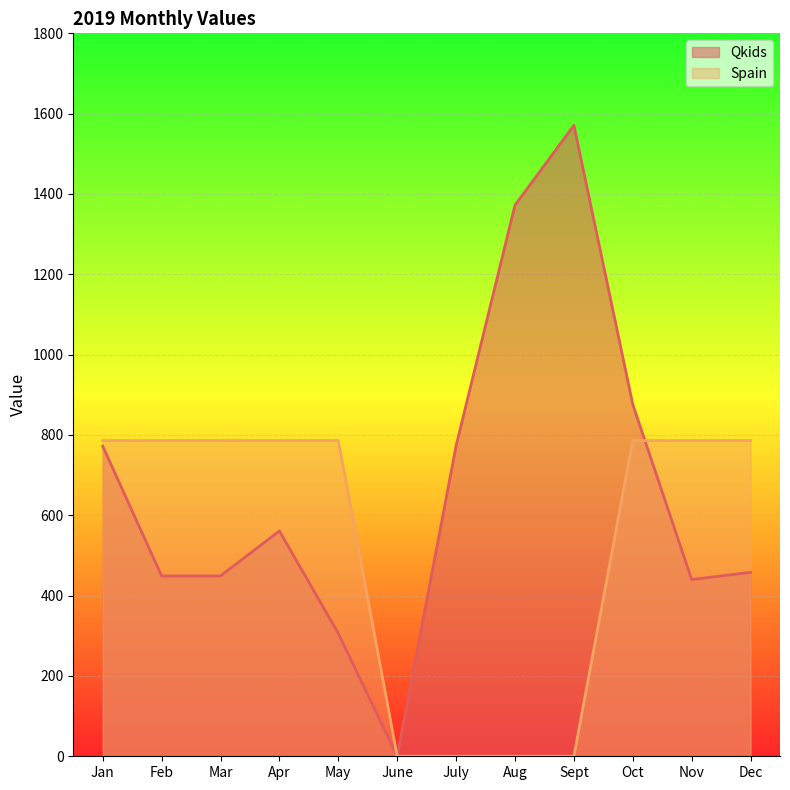

Which series has the largest total across all categories?

Qkids